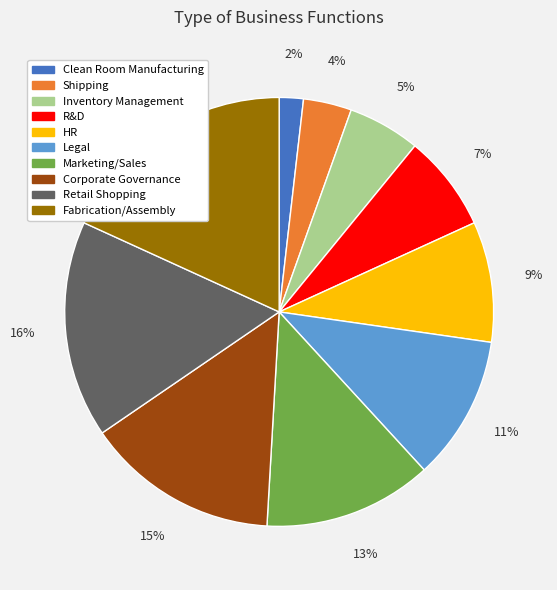

What is the largest slice in the pie chart?

Fabrication/Assembly